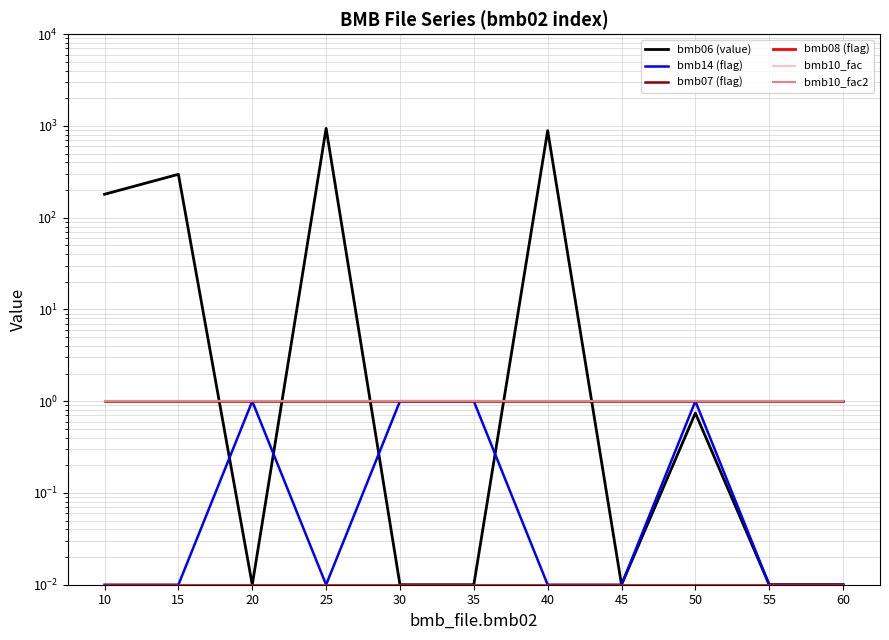

Between 40 and 20, which is larger?

40